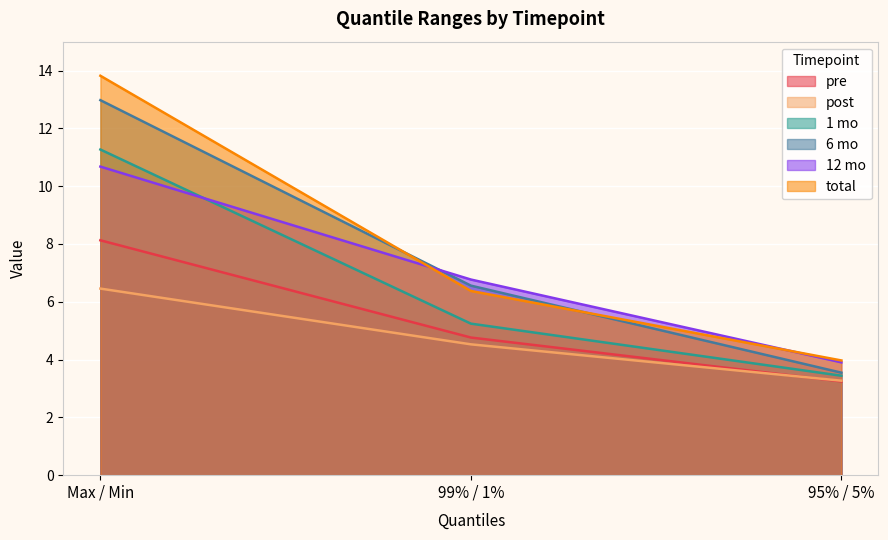

Read the pre value at Max / Min.

8.1